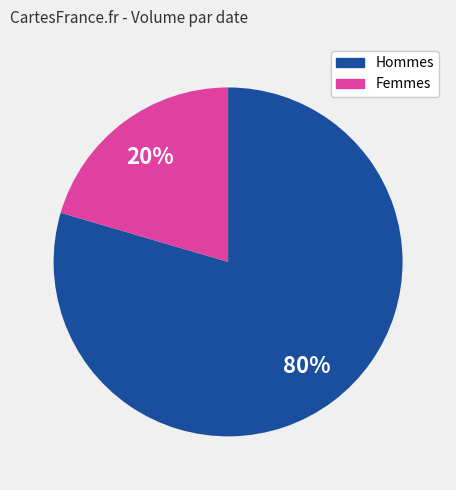

Is there a majority slice in this chart?

Yes